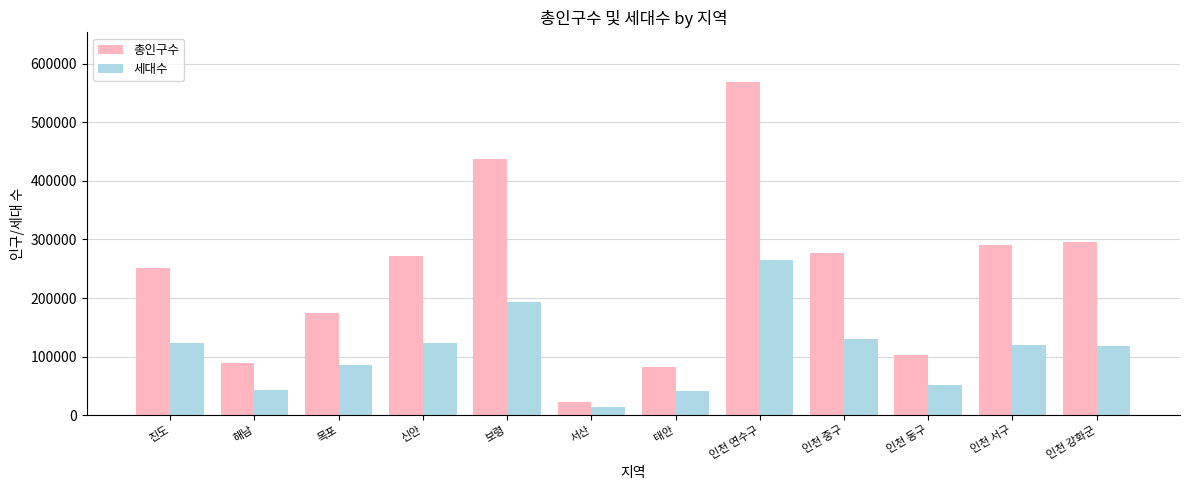

List the series in order of their overall mean, lowest first.

세대수, 총인구수